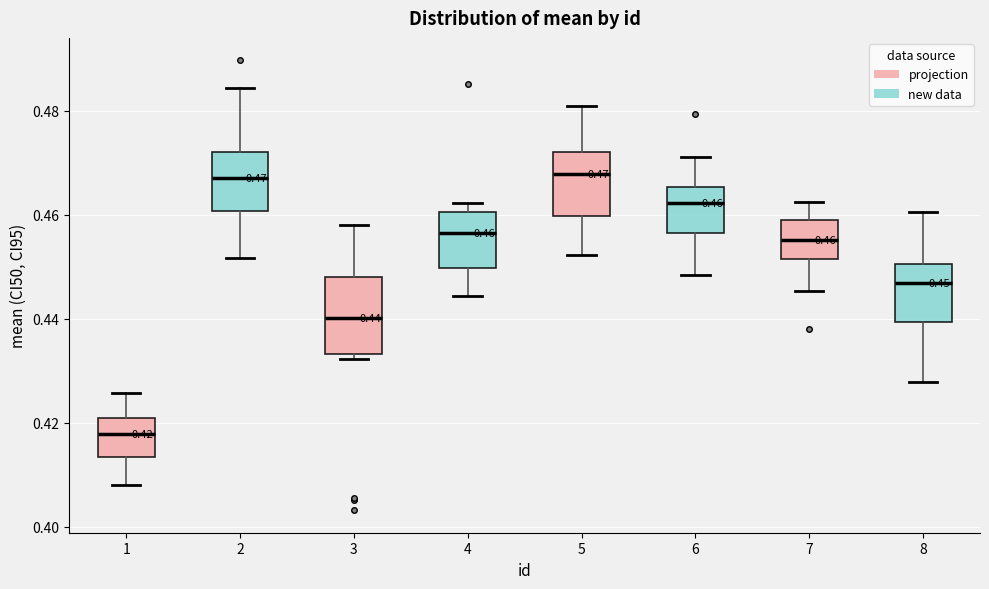

Comparing the boxes themselves (not the whiskers), which one is the tallest?

3